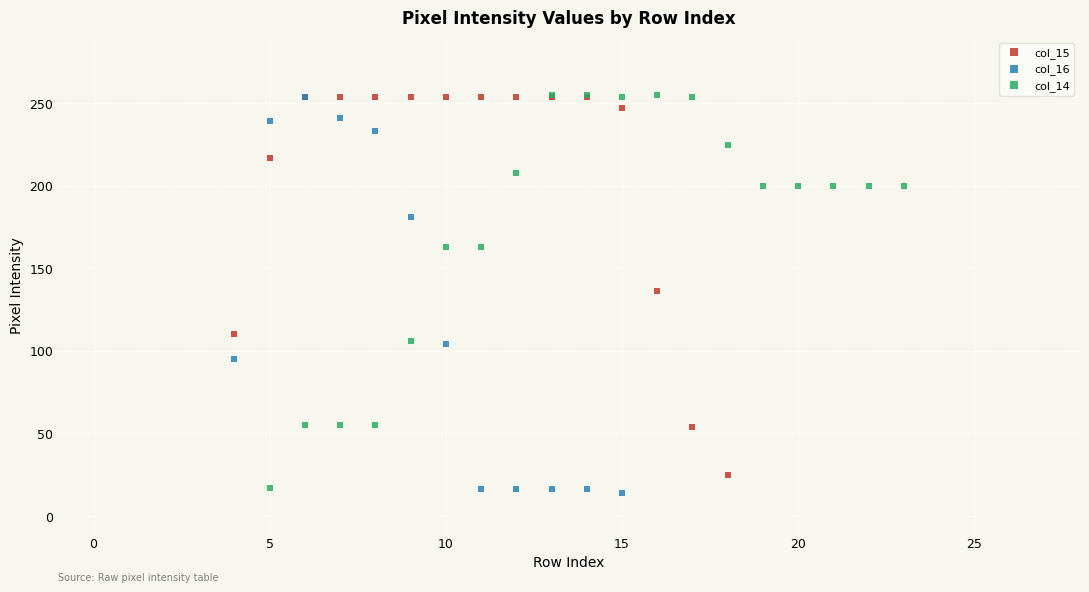

Which series contains the lowest Y value?

col_16